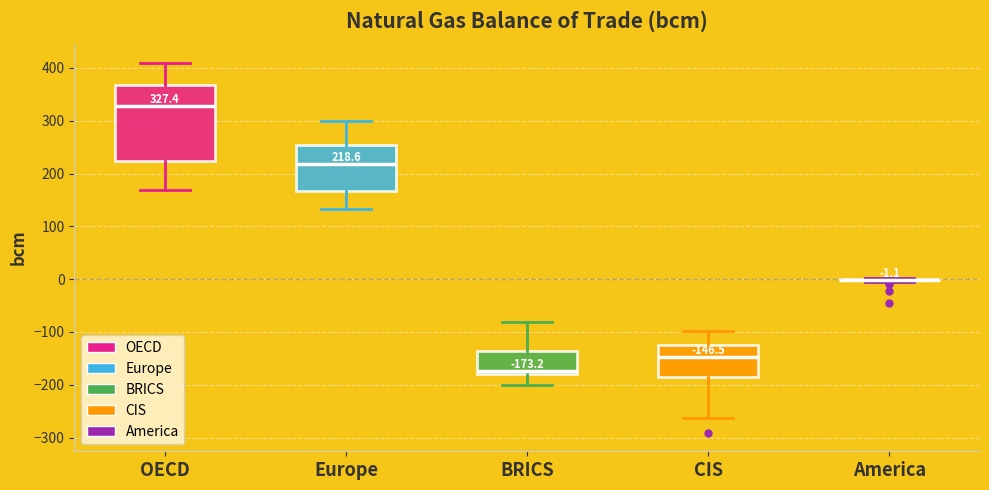

Comparing the boxes themselves (not the whiskers), which one is the tallest?

OECD